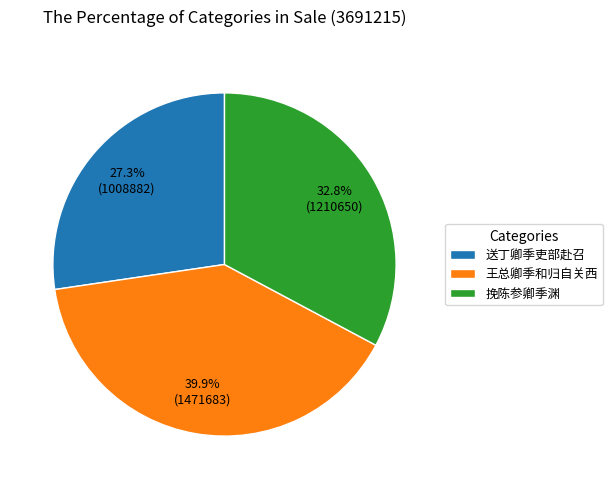

Between 送丁卿季吏部赴召 and 王总卿季和归自关西, which is larger?

王总卿季和归自关西